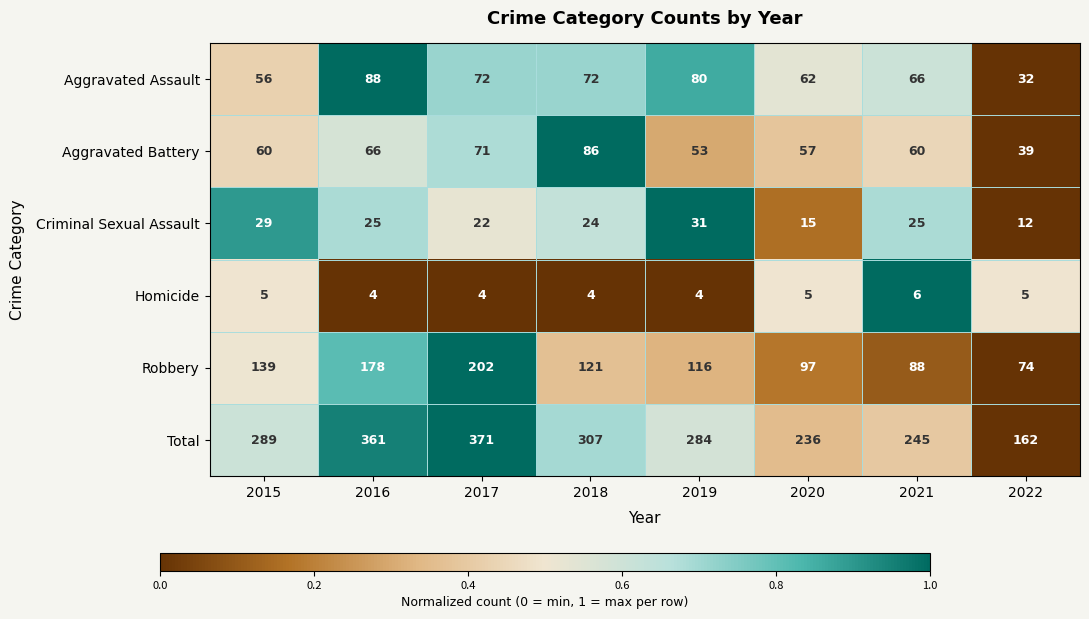

What is the total value across all series at 2022?

324